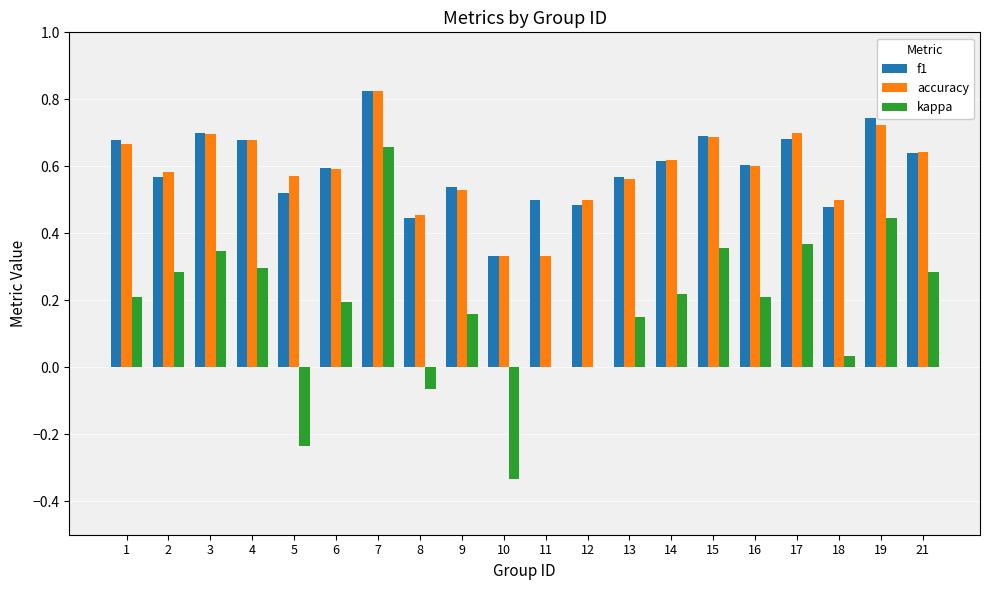

How many groups of bars are there?

20